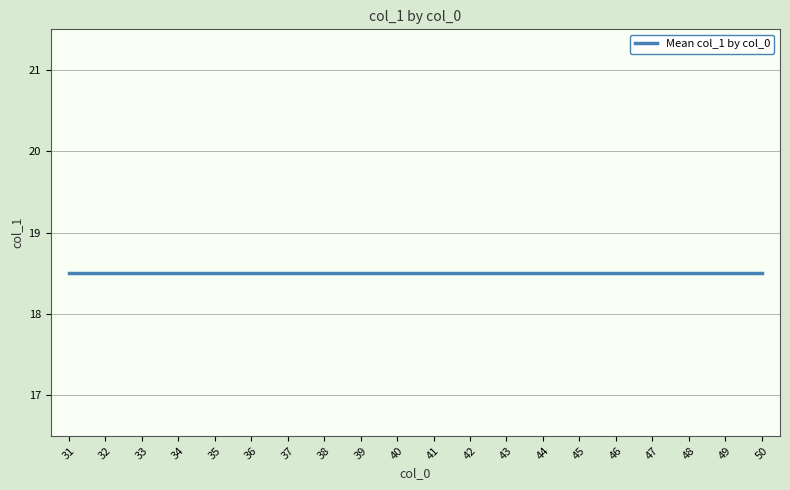

How many lines are shown in the chart?

1